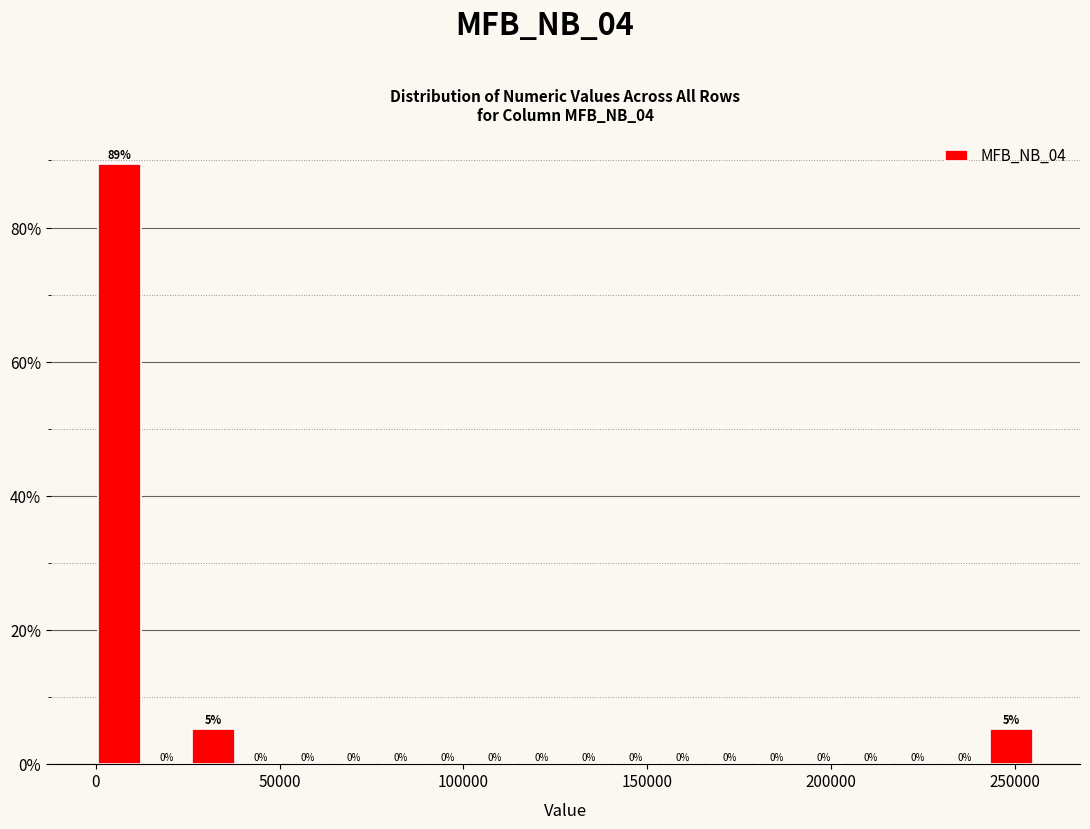

Read against the x-axis, roughly where is the centre of the tallest bar?

5000